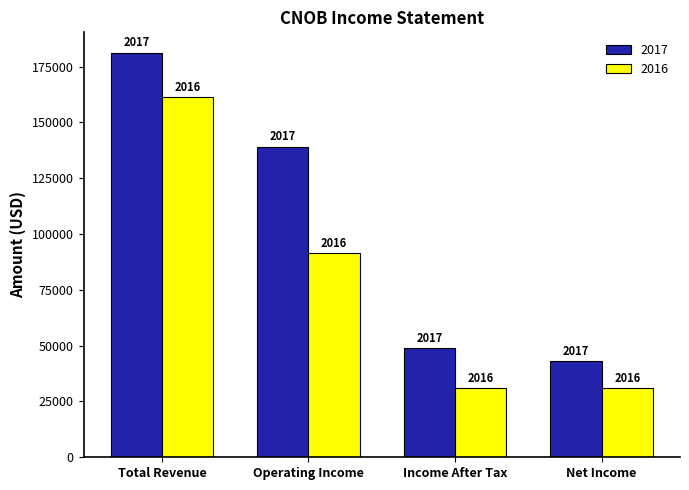

What are all the series names shown in the legend?

2017, 2016